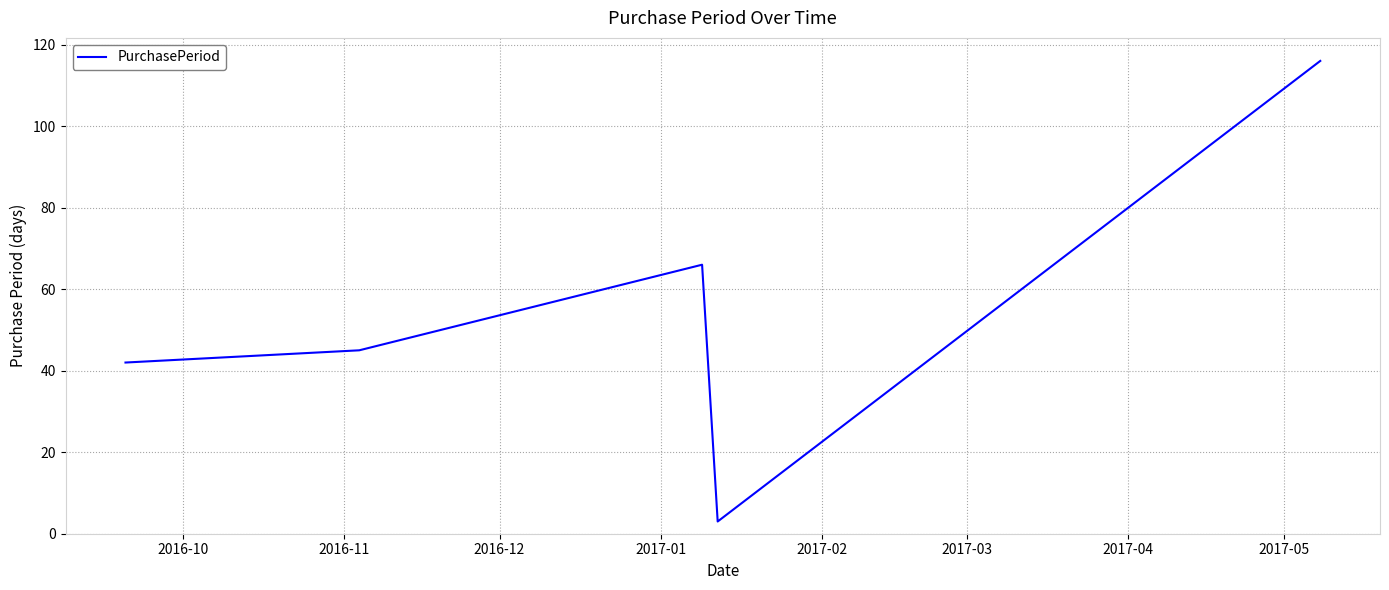

How many interior local peaks (higher than both neighbors) does the data have?

1